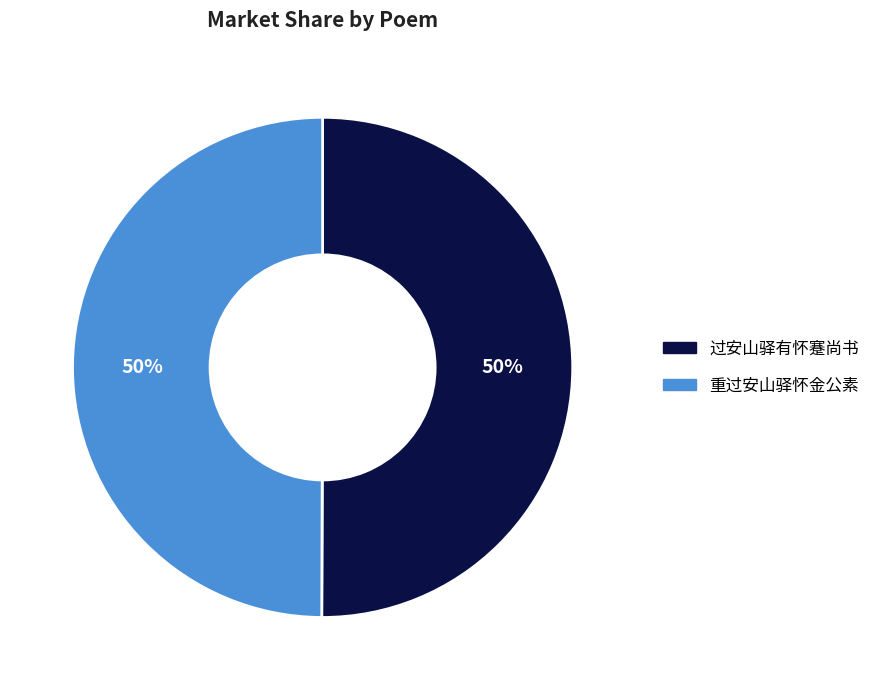

How many slices are in this pie chart?

2